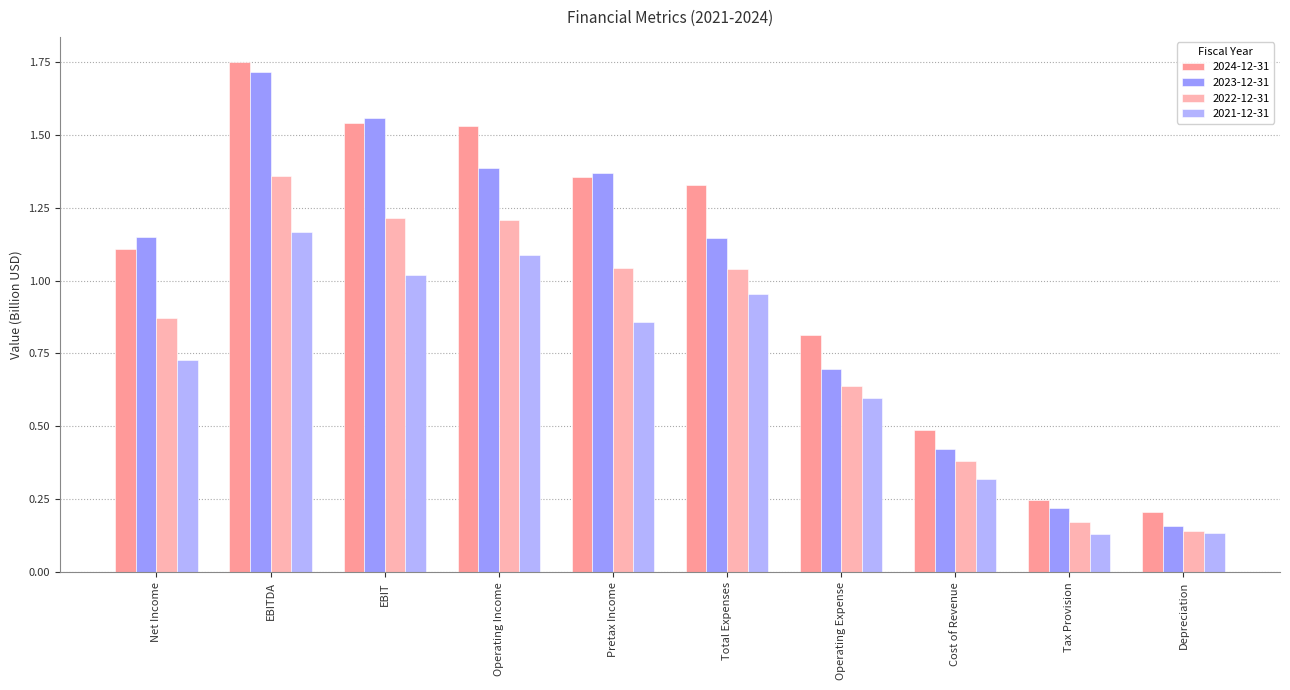

Rank the series at Pretax Income from highest to lowest value.

2023-12-31, 2024-12-31, 2022-12-31, 2021-12-31